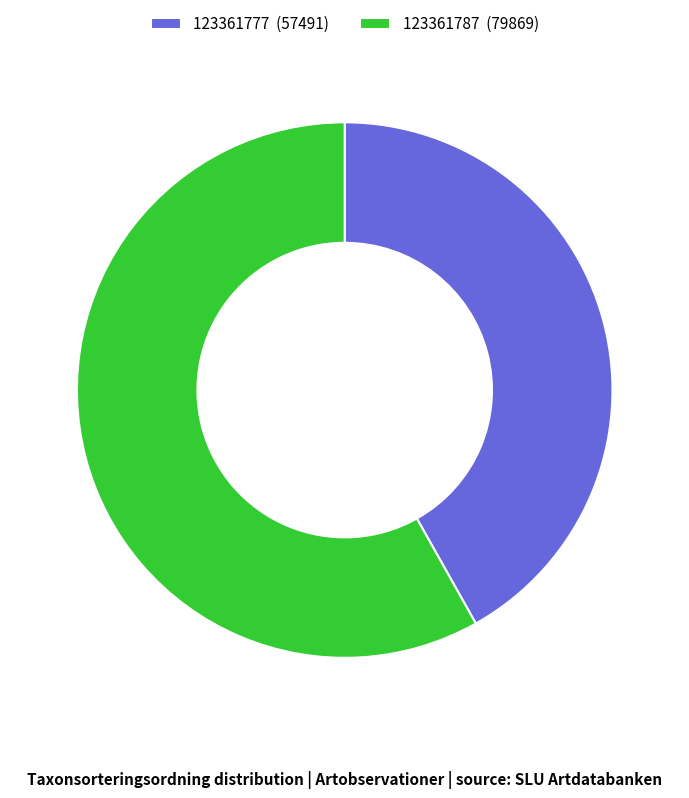

How many segments does this pie chart have?

2